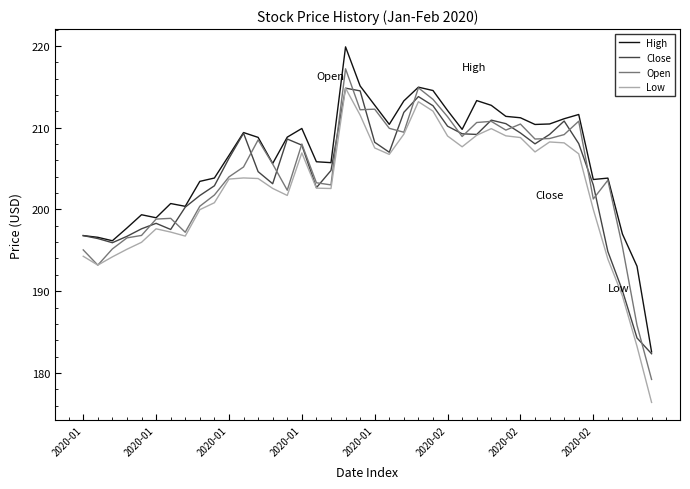

What is the maximum value shown in the chart?

219.9